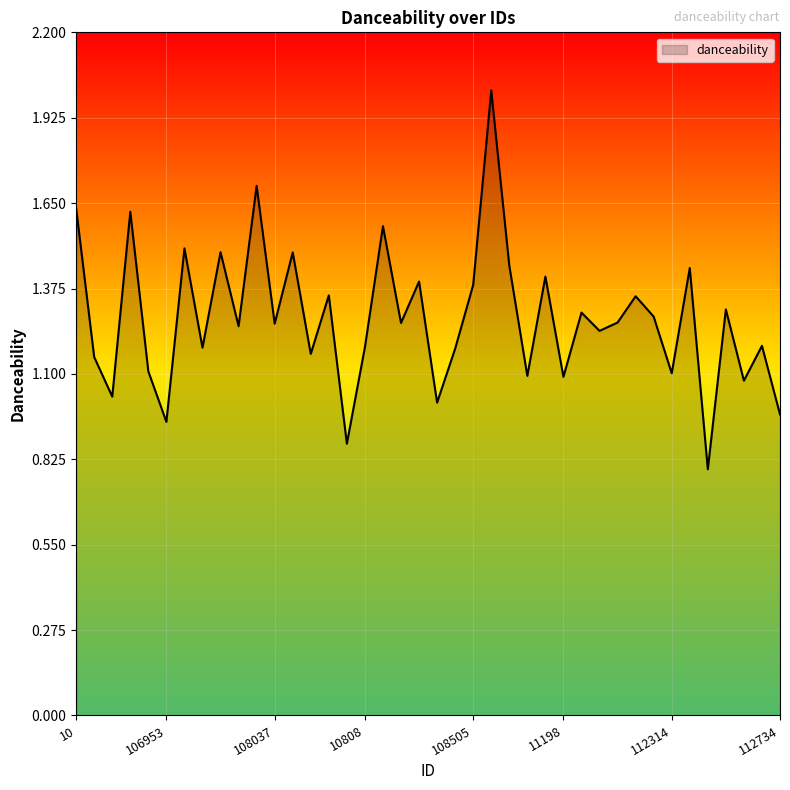

What is the minimum value shown in the chart?

0.8